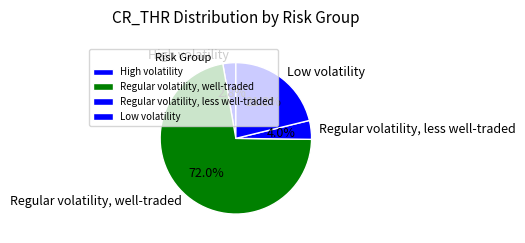

What is the smallest slice in the pie chart?

High volatility